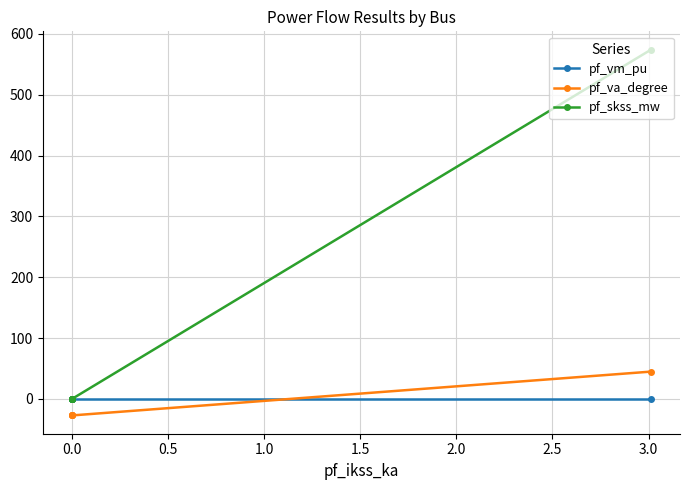

What is the smallest value displayed?

-27.0